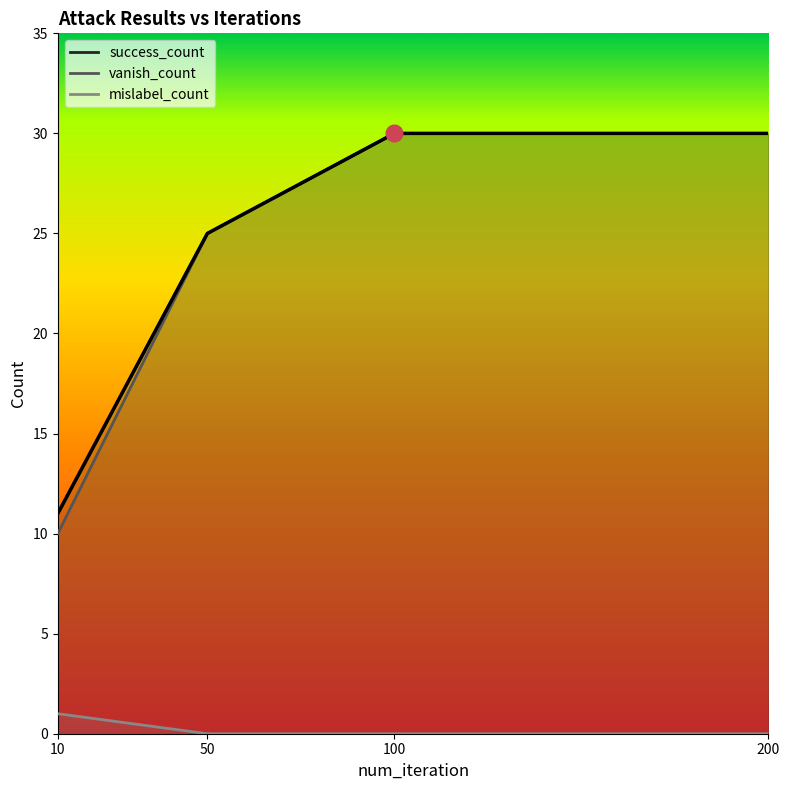

Count the number of categories in the chart.

4